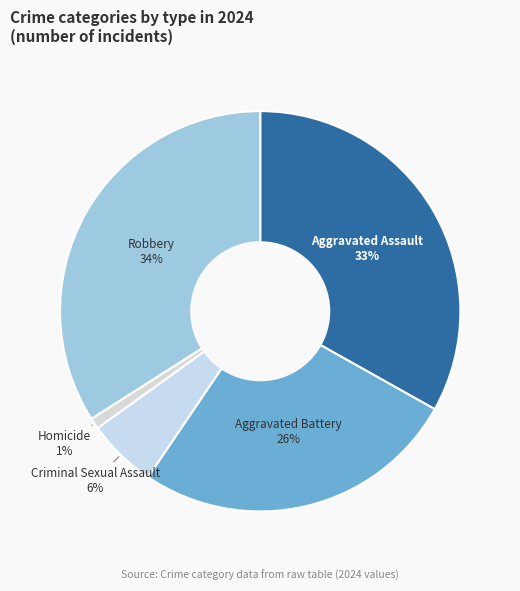

Does Aggravated Battery represent more than half of the total?

No